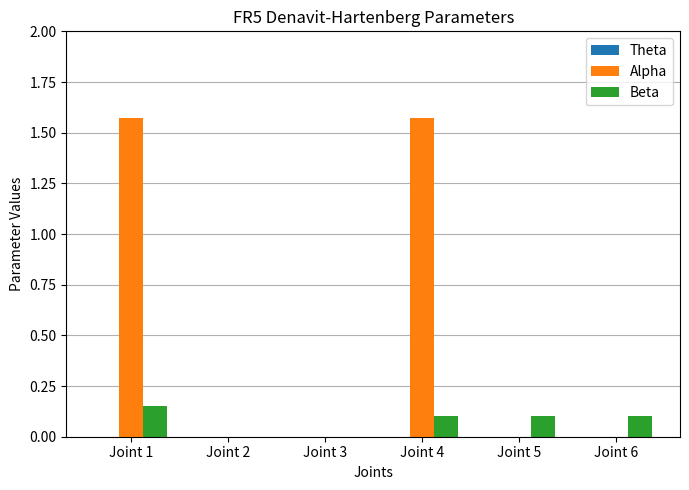

Is the value of Alpha at Joint 4 greater than the value of Beta at Joint 2?

Yes